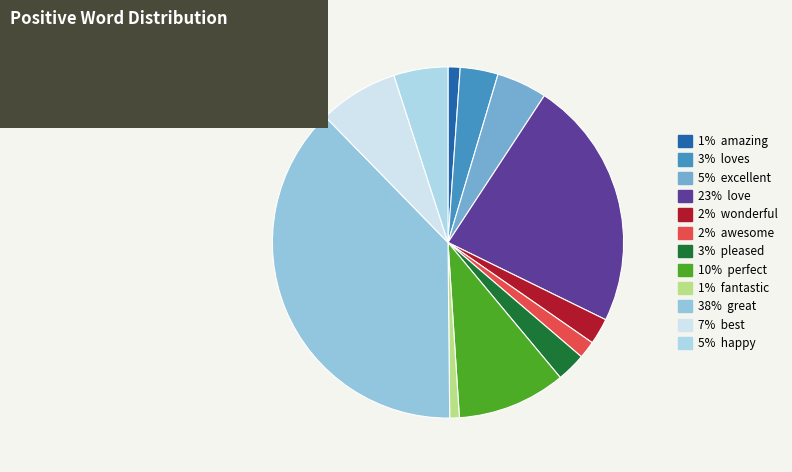

Rank the categories by value from highest to lowest.

great, love, perfect, best, happy, excellent, loves, pleased, wonderful, awesome, amazing, fantastic